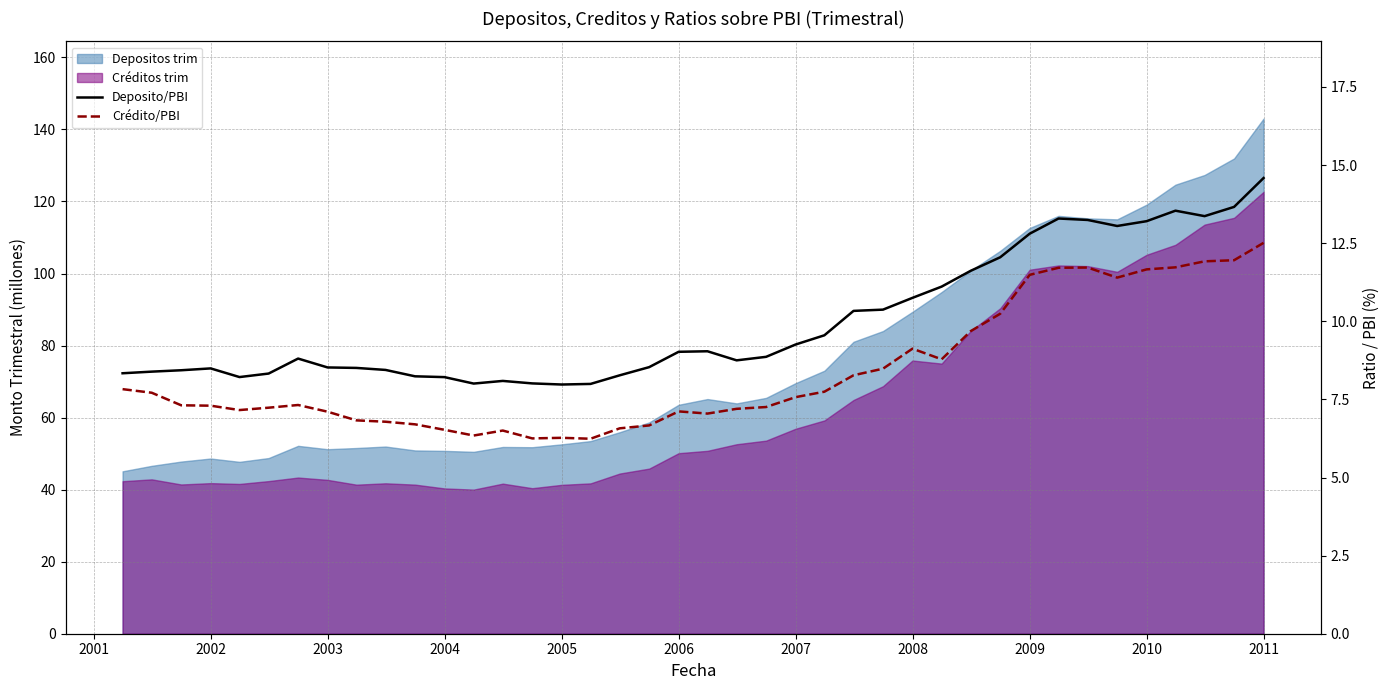

True or false: Crédito/PBI and Deposito/PBI intersect in this chart.

False